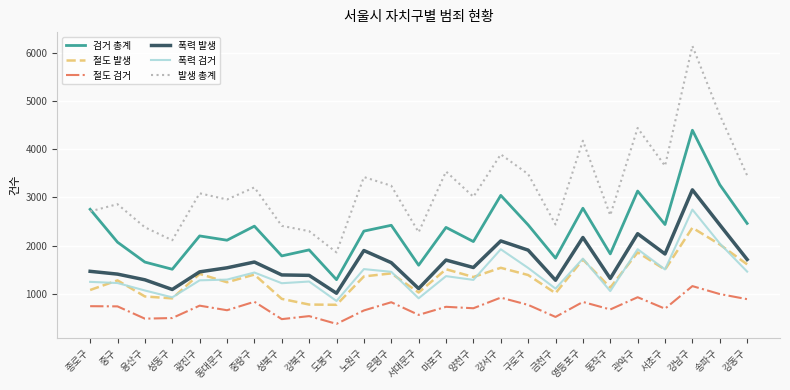

In 발생 총계, how many points are higher than both neighbors (excluding endpoints)?

9